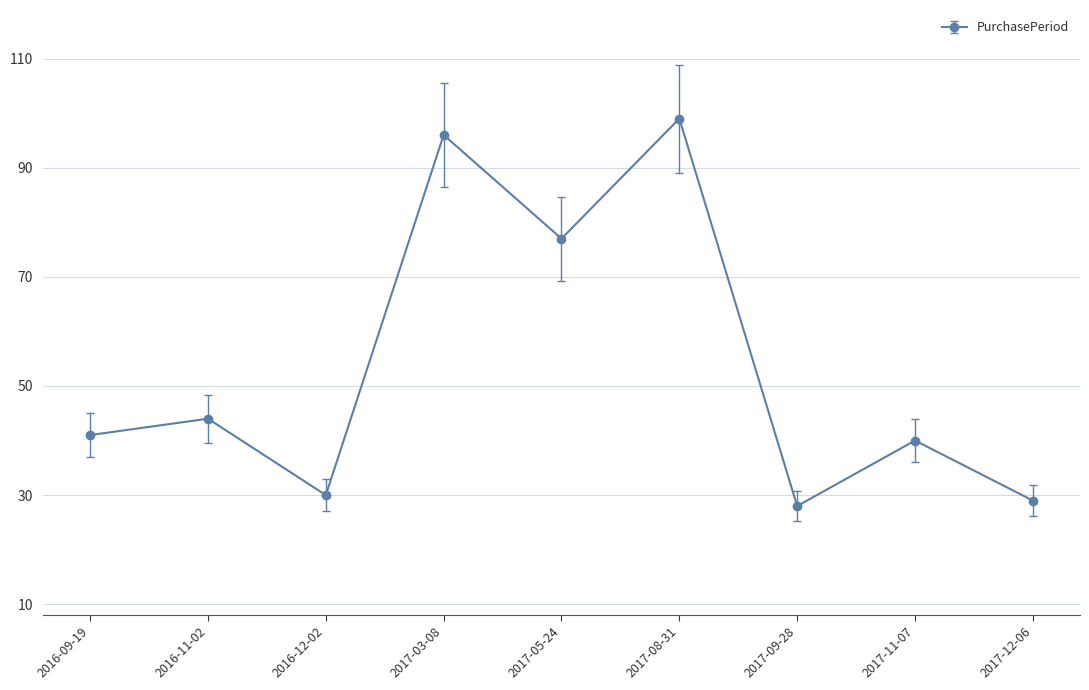

List the labels in order of value, smallest first.

2017-09-28, 2017-12-06, 2016-12-02, 2017-11-07, 2016-09-19, 2016-11-02, 2017-05-24, 2017-03-08, 2017-08-31